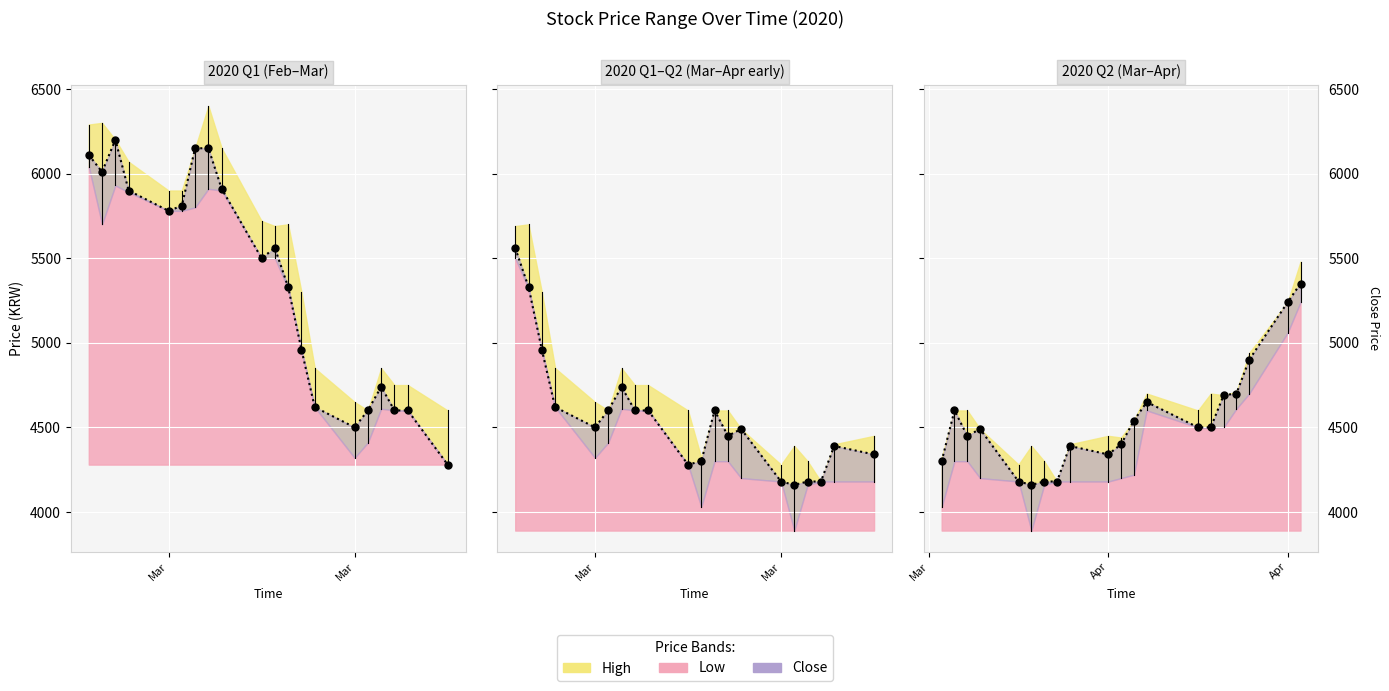

At how many categories does at least one series exceed 4507?

31